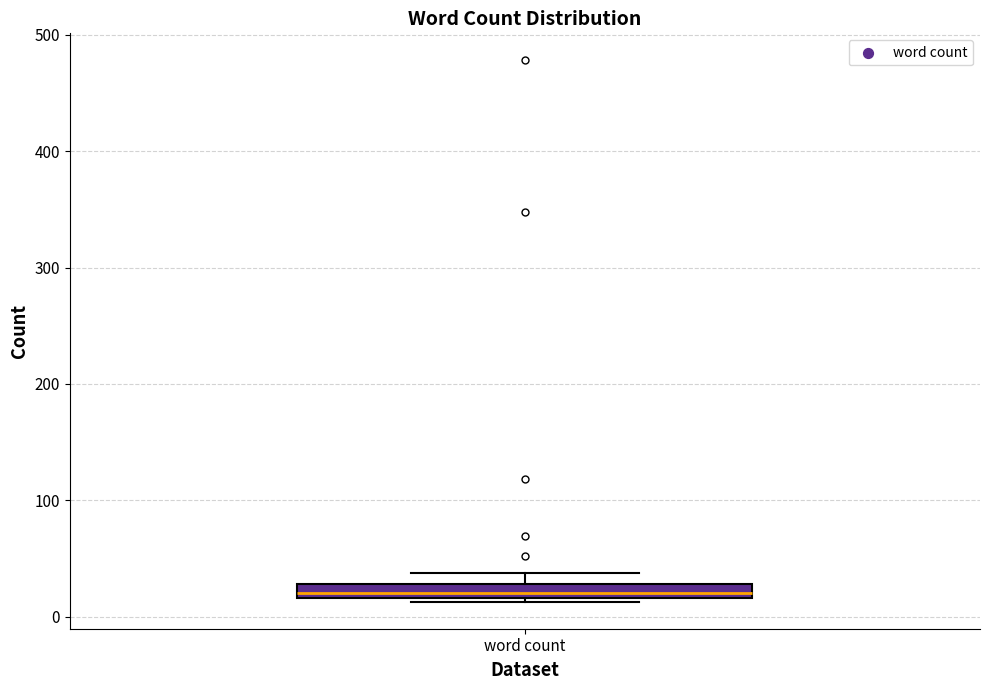

Where is the upper edge of the box for word count on the y-axis? The values are not printed on the chart, so give them approximately, as read against the axis.

30